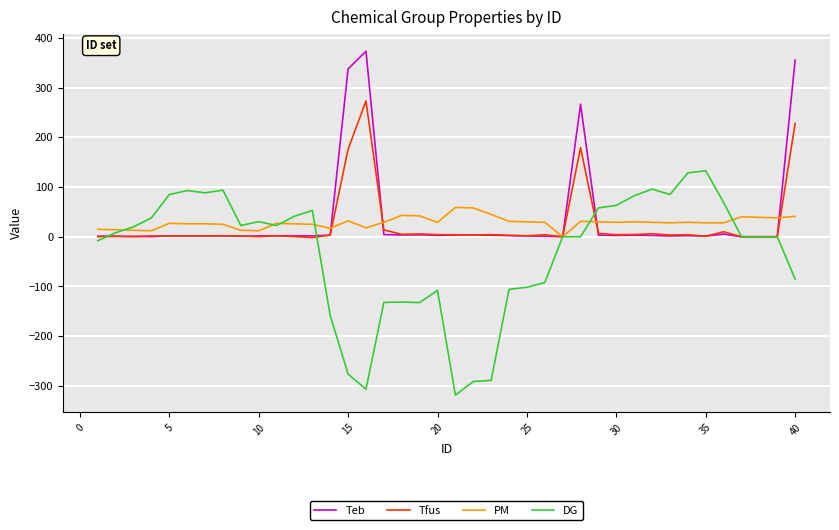

Rank the series by their maximum value, from highest to lowest.

Teb, Tfus, DG, PM